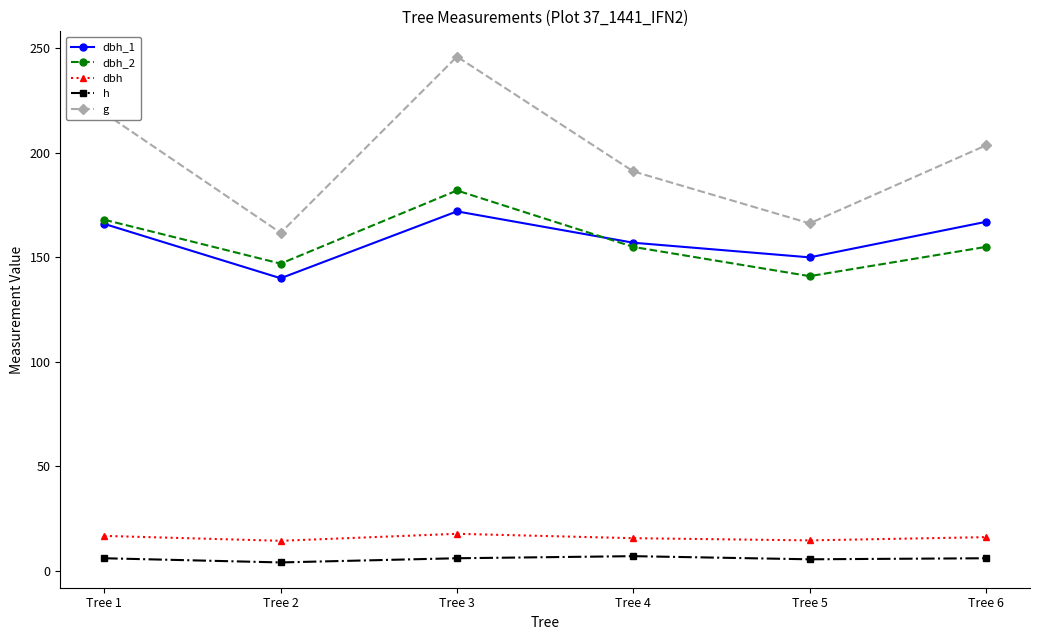

Which category has the highest value in the g series?

Tree 3